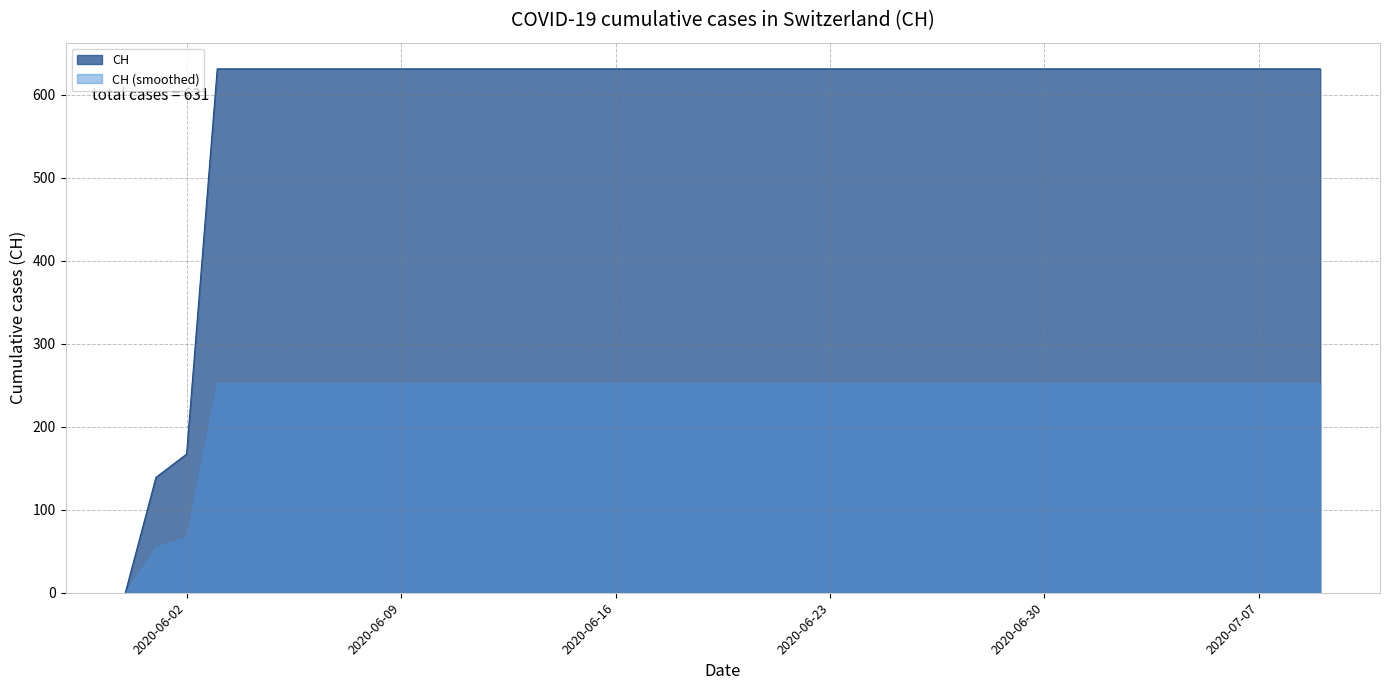

What is the label of the 35th point from the right?

2020-06-05